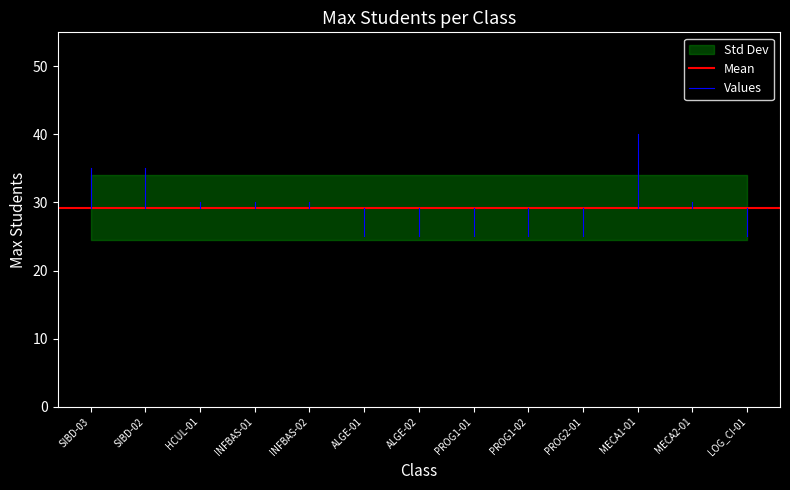

What value does the data have at PROG1-01?

25